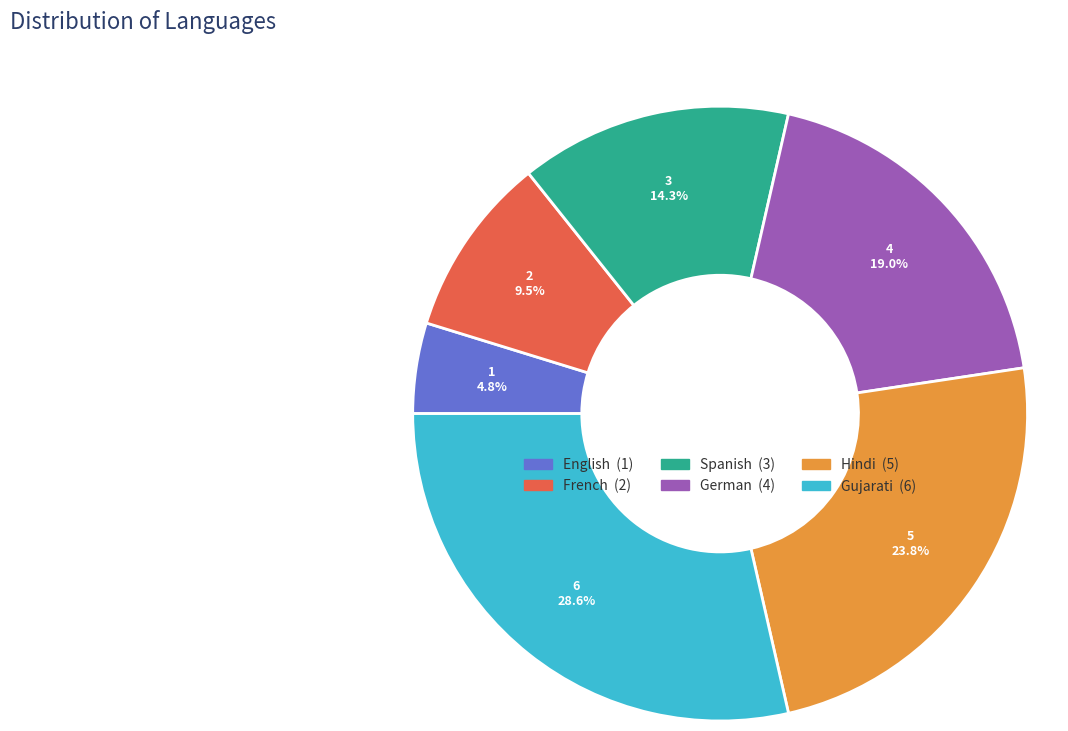

How many slices are in this pie chart?

6